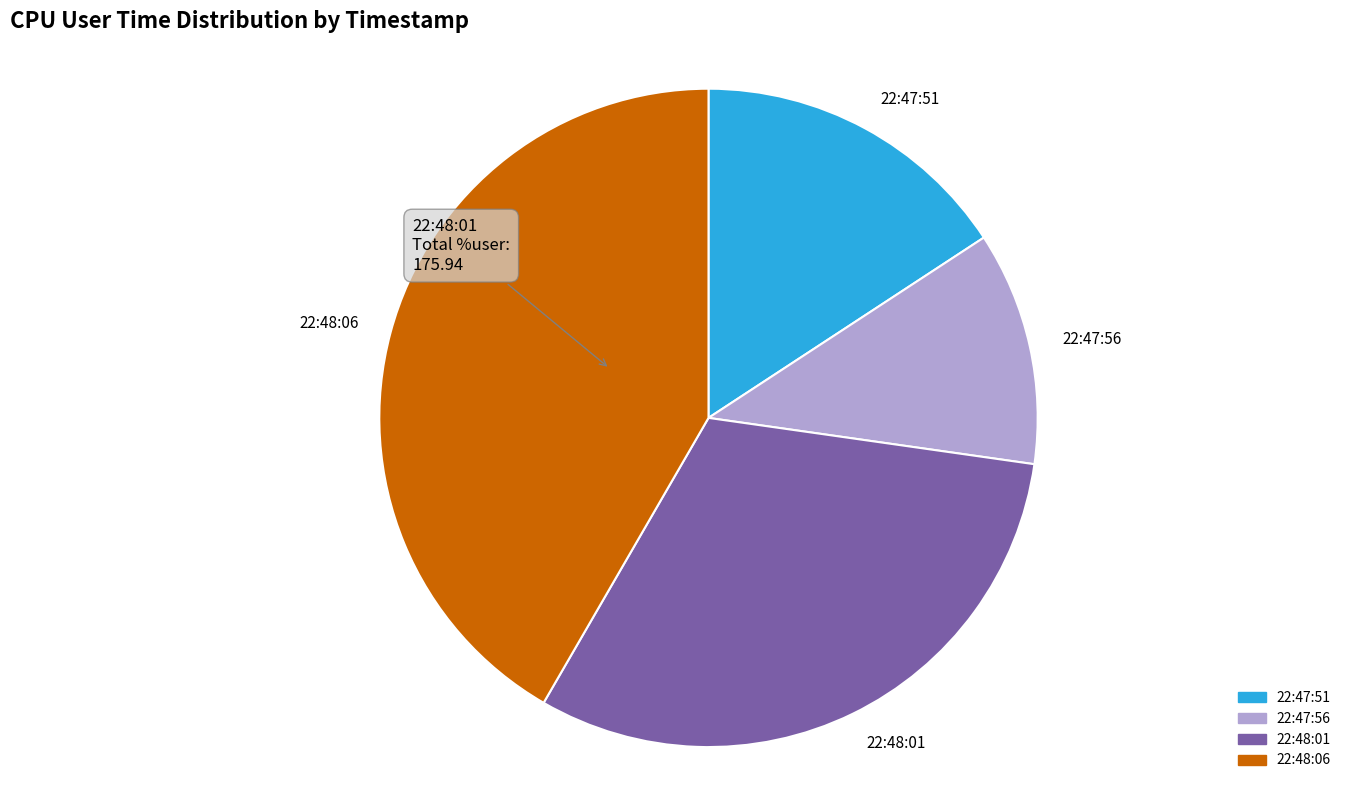

Combined, do 22:48:01 and 22:48:06 account for over 50%?

Yes